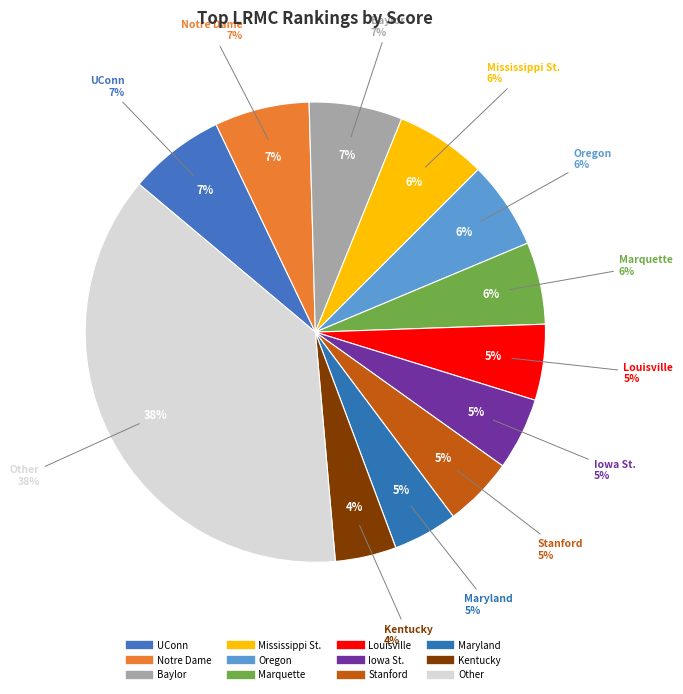

Count the number of slices in the pie.

12